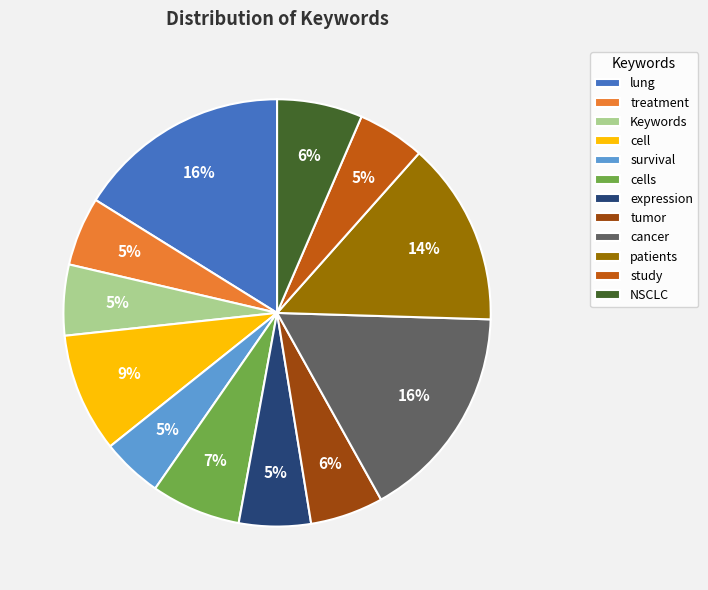

Do cancer and study together represent more than half of the pie?

No